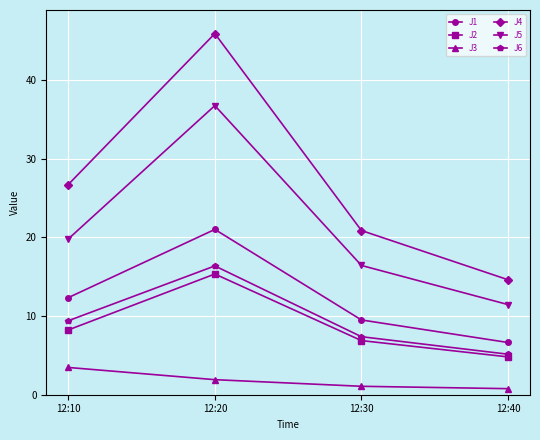

Which category has the highest value in the J1 series?

12:20